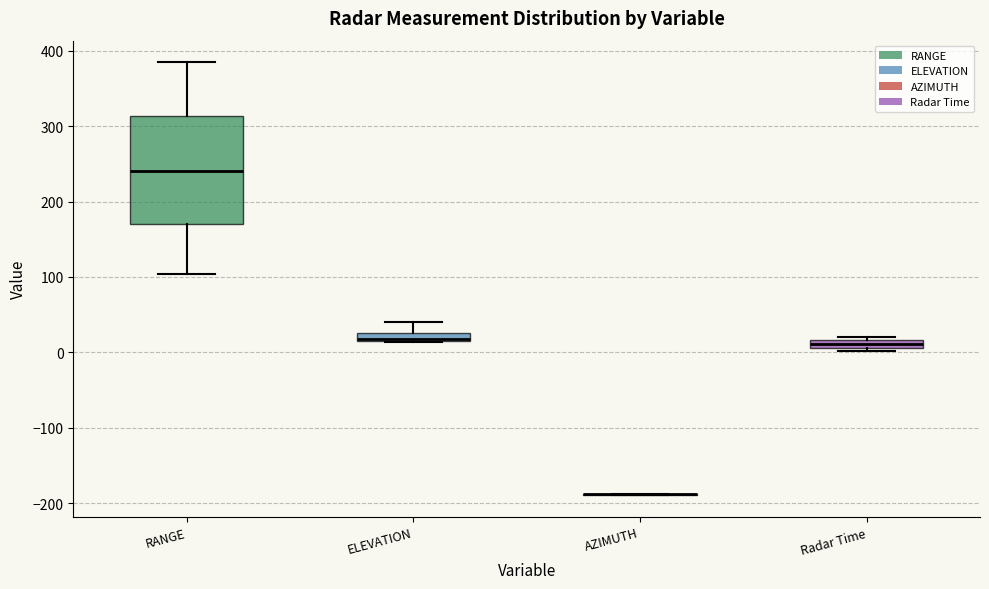

Which box is the tallest, from its lower edge to its upper edge?

RANGE